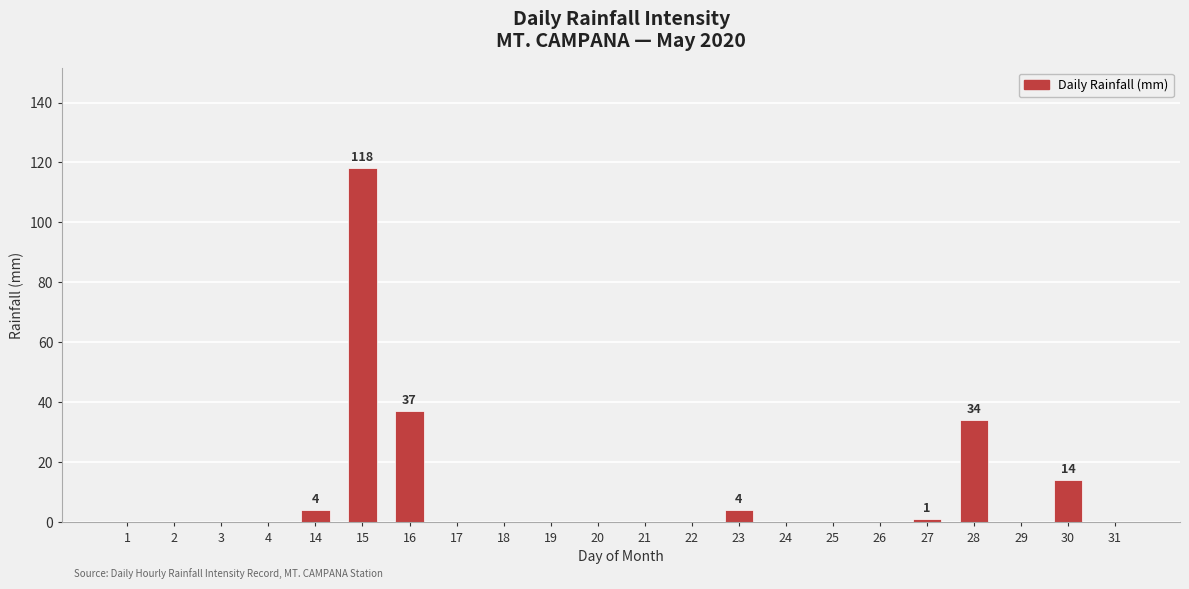

How many data points does each series have?

22